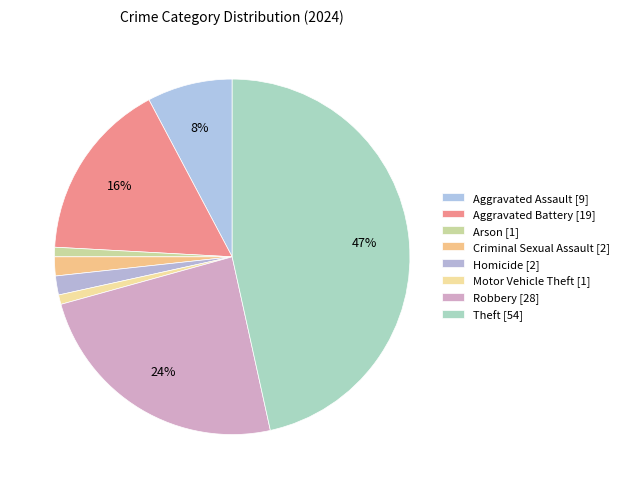

How many segments does this pie chart have?

8